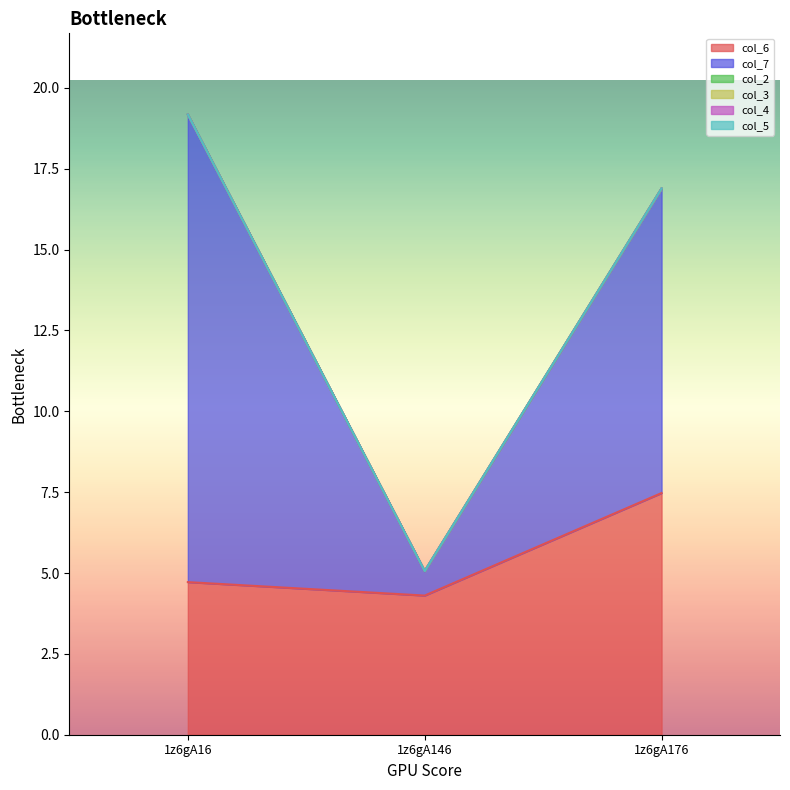

How many data points in col_7 are above 9?

2